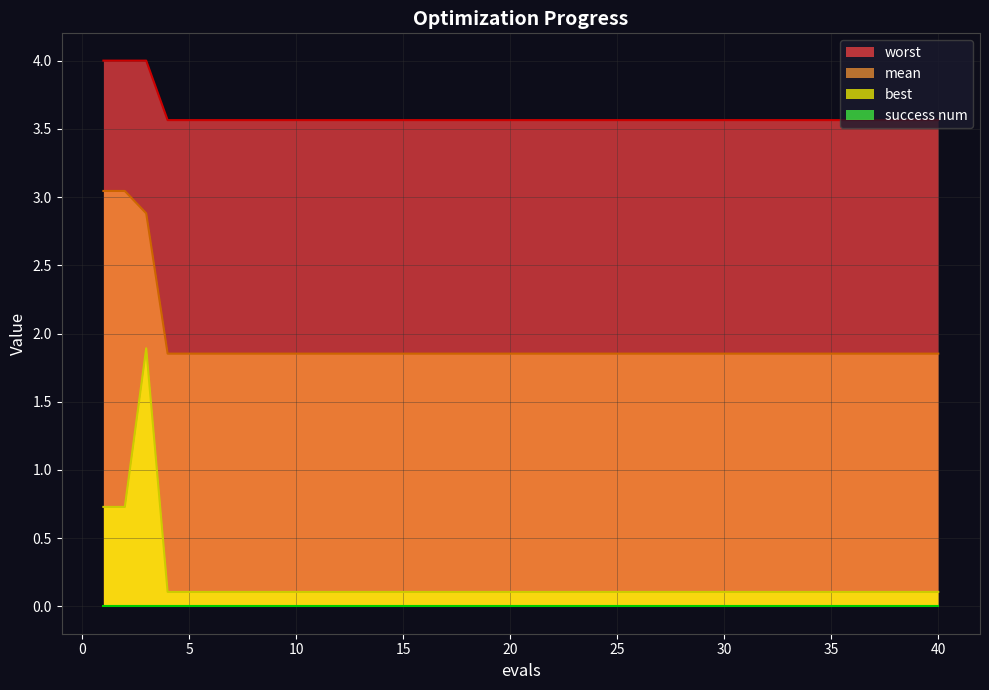

List the labels in order of worst value, largest first.

1, 2, 3, 4, 5, 6, 7, 8, 9, 10, 11, 12, 13, 14, 15, 16, 17, 18, 19, 20, 21, 22, 23, 24, 25, 26, 27, 28, 29, 30, 31, 32, 33, 34, 35, 36, 37, 38, 39, 40